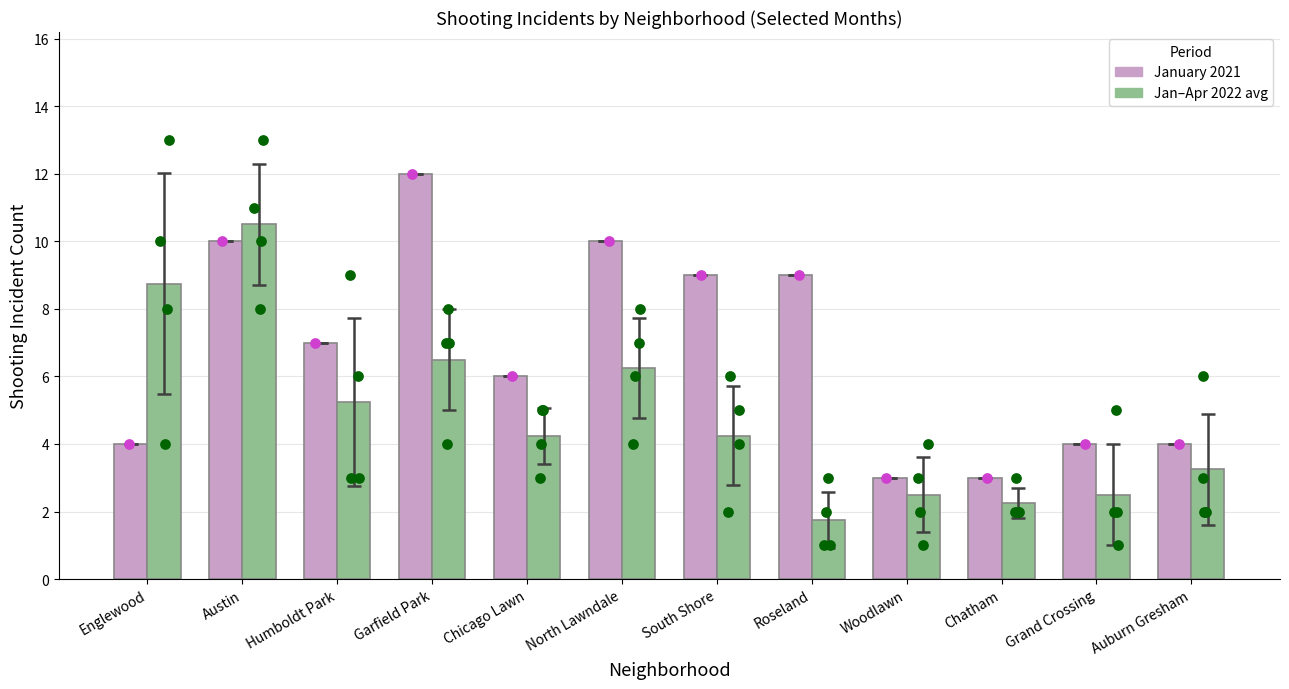

Which series has the widest spread of Y values?

January 2021